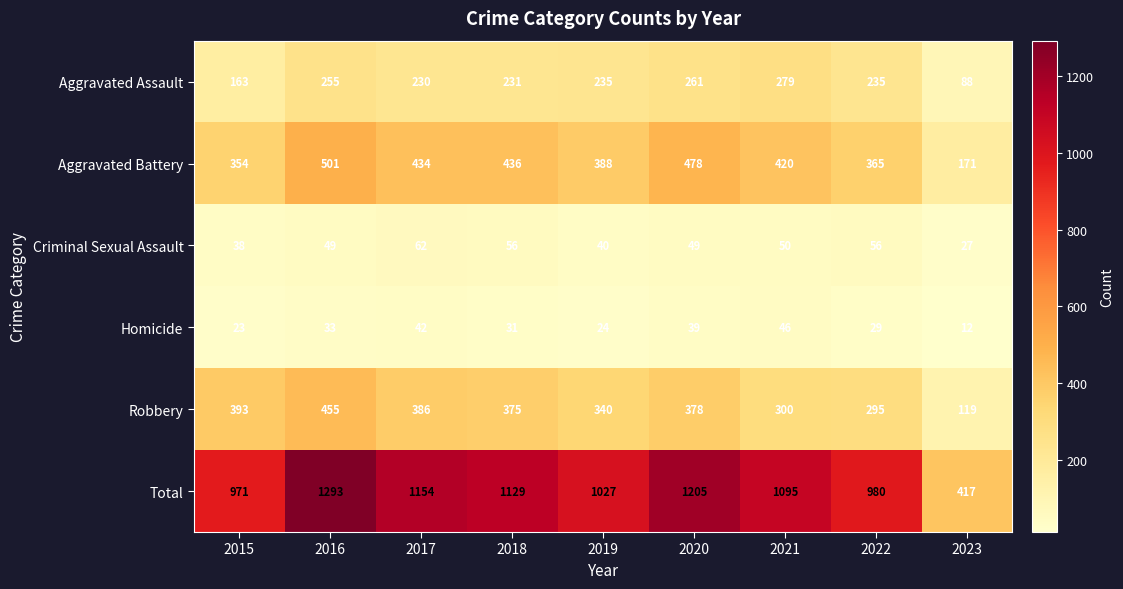

Count the number of data series in this chart.

6